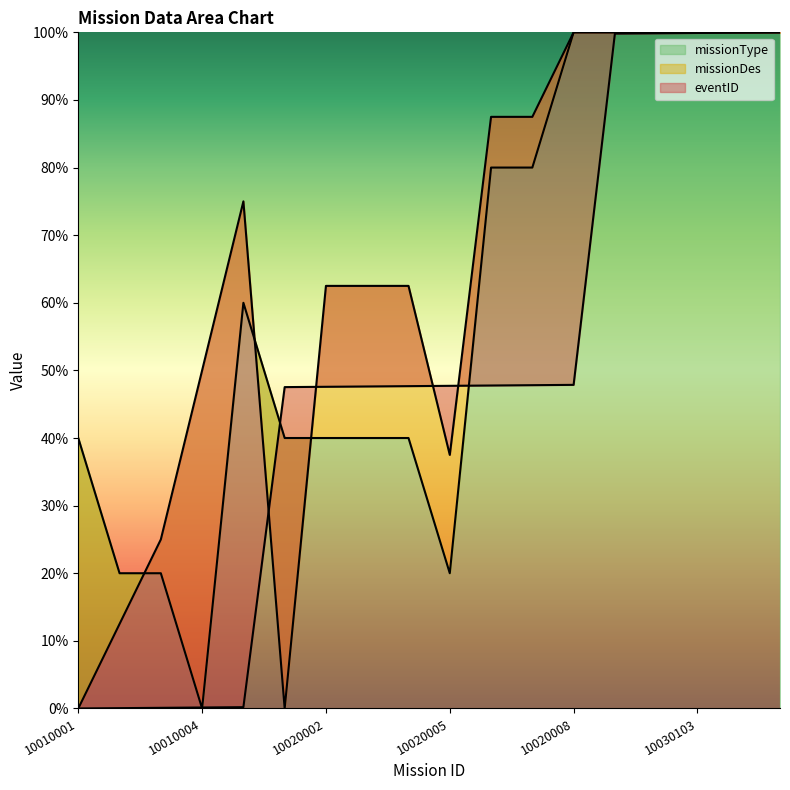

How many data points in missionType are less than 60?

9